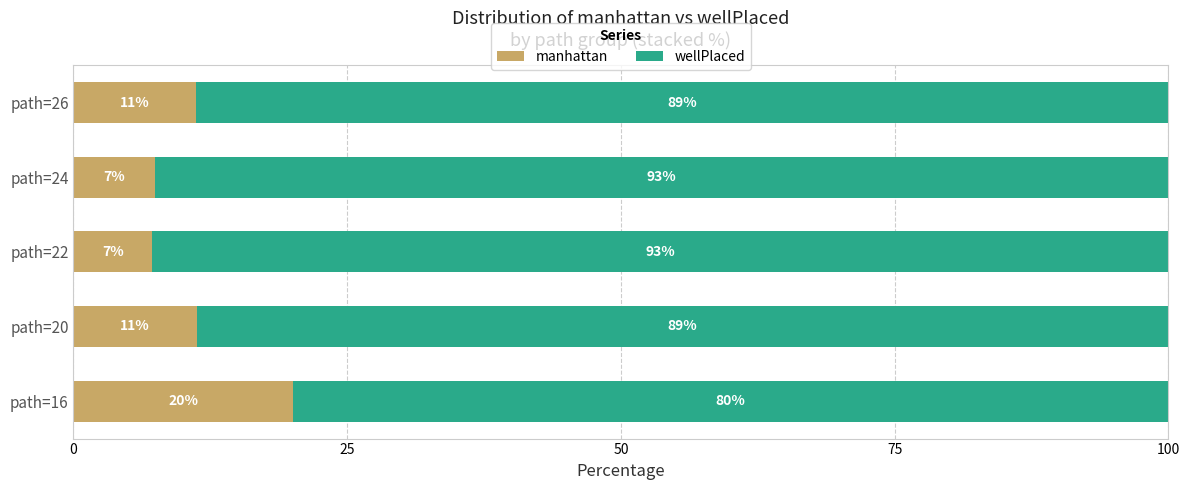

What value does the manhattan series have at path=26?

11.2